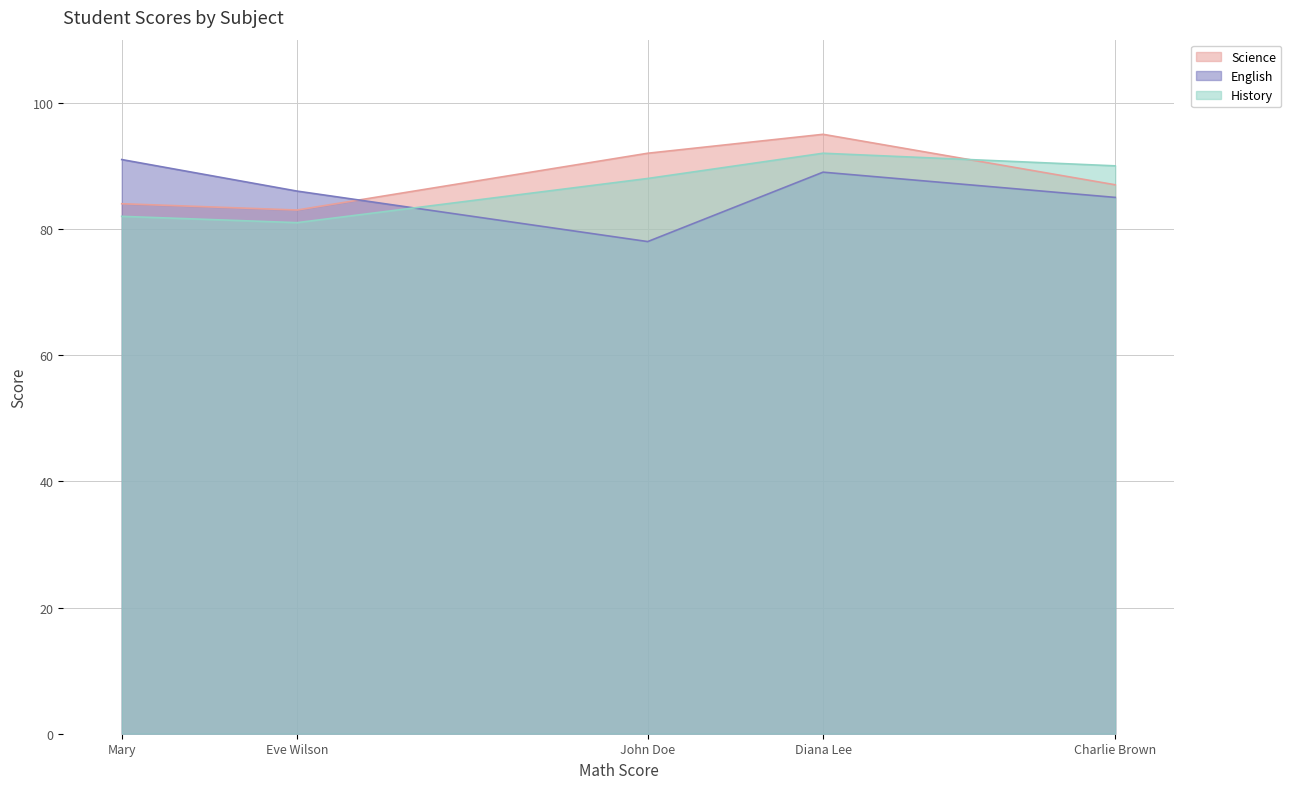

Rank the series at Mary from lowest to highest value.

History, Science, English